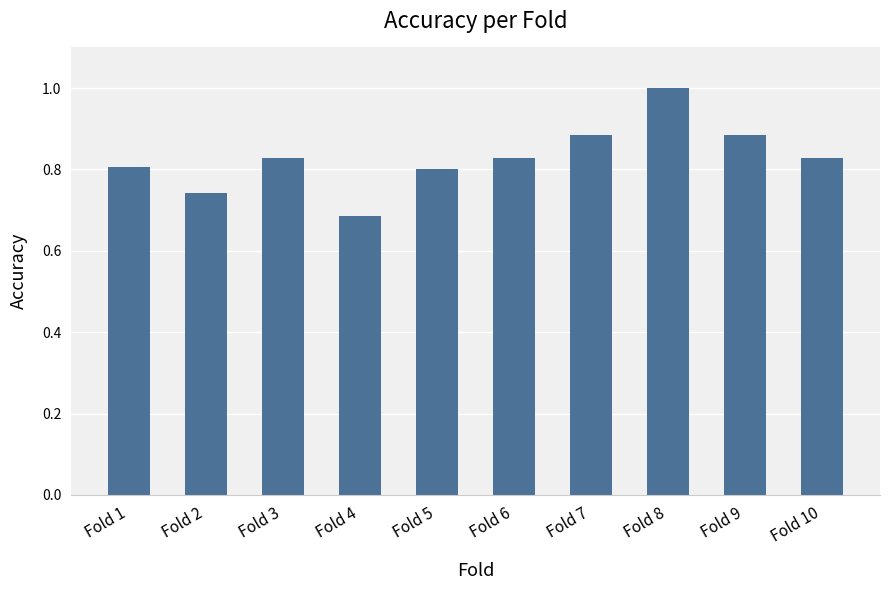

Read the value at Fold 8.

1.0